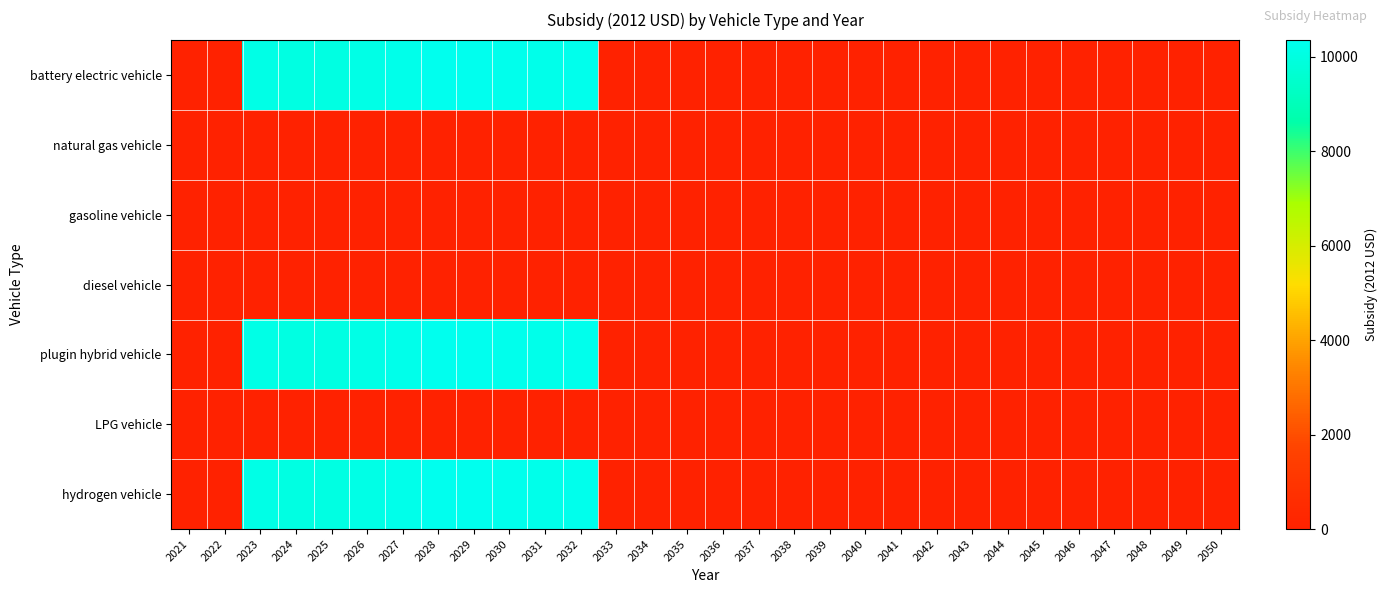

At which category is the sum across all series the highest?

2029